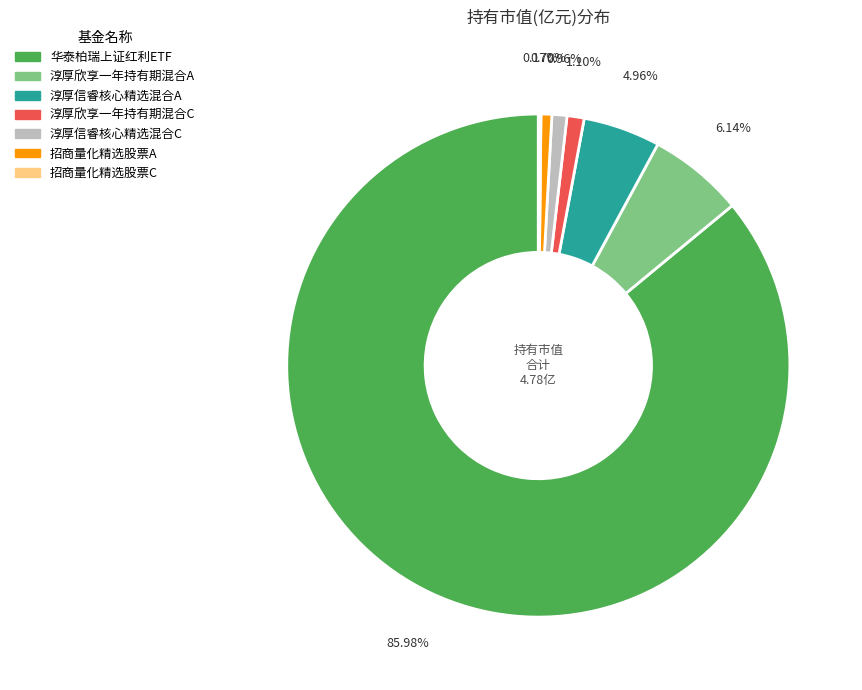

To the nearest percent, what portion does 淳厚欣享一年持有期混合A represent?

6%